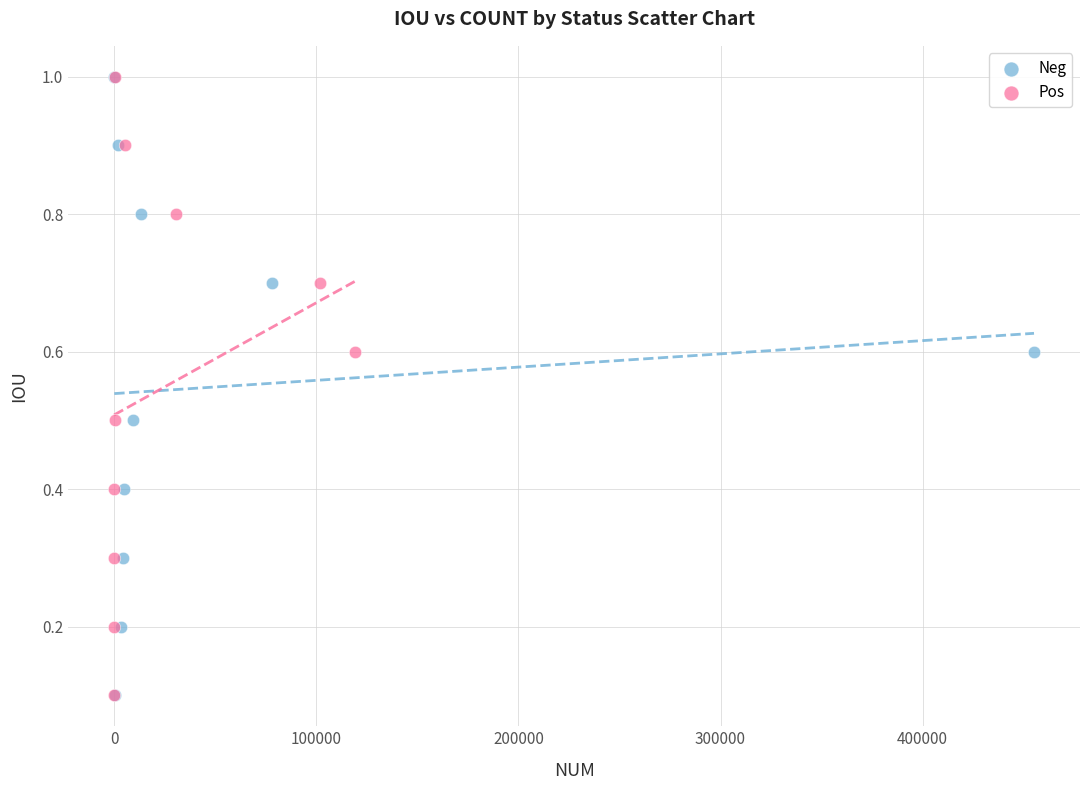

What are all the series names shown in the legend?

Neg, Pos